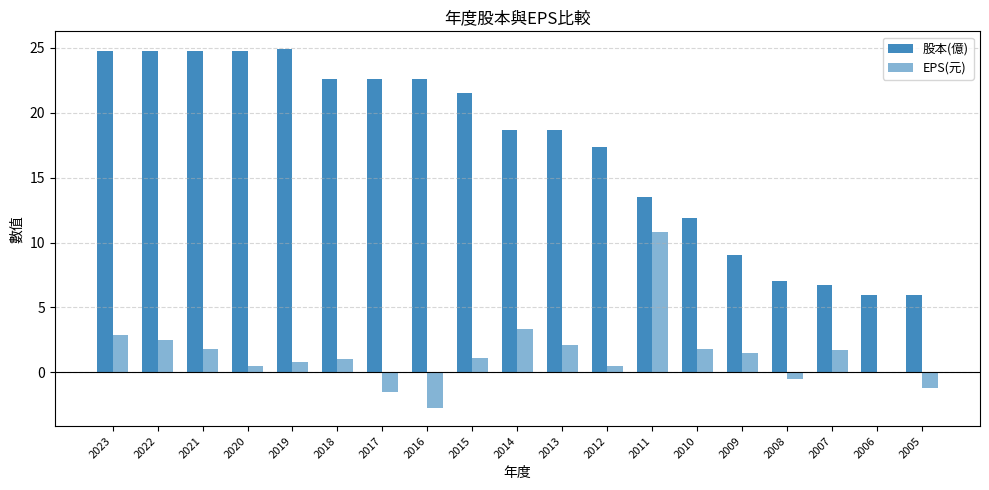

Reading left to right, transcribe all the data shown in this chart.

股本(億): 2023=24.8	2022=24.8	2021=24.8	2020=24.8	2019=24.9	2018=22.6	2017=22.6	2016=22.6	2015=21.5	2014=18.7	2013=18.7	2012=17.4	2011=13.5	2010=11.9	2009=9.1	2008=7.0	2007=6.7	2006=6.0	2005=6.0
EPS(元): 2023=2.9	2022=2.5	2021=1.8	2020=0.5	2019=0.8	2018=1.0	2017=-1.5	2016=-2.8	2015=1.1	2014=3.3	2013=2.1	2012=0.4	2011=10.8	2010=1.8	2009=1.4	2008=-0.5	2007=1.7	2006=-0.0	2005=-1.2